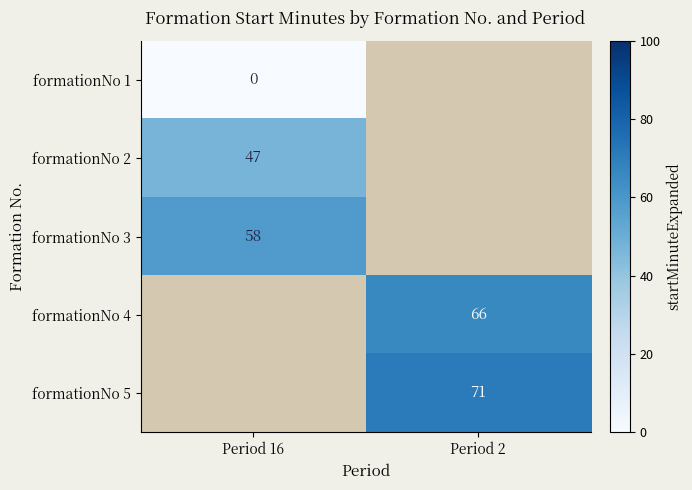

Is it true that formationNo 4 equals 95 at Period 2?

False